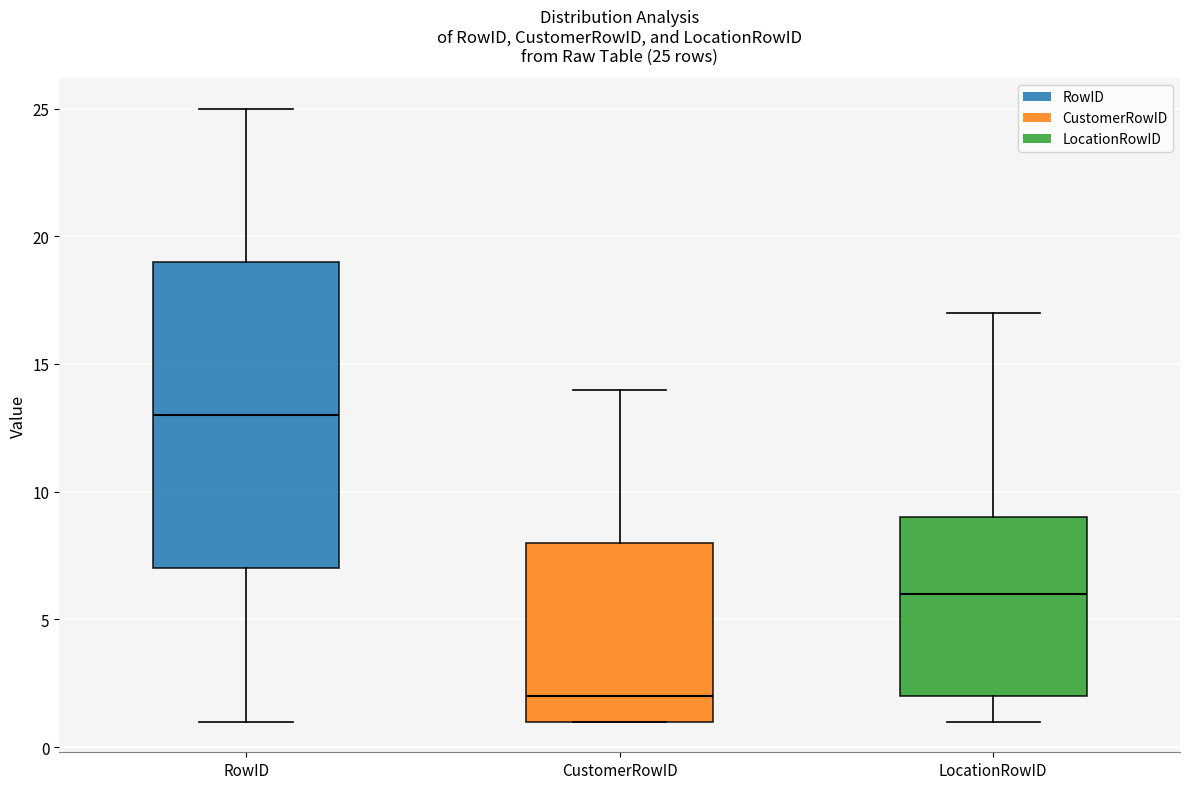

Which box's median line is the lowest?

CustomerRowID